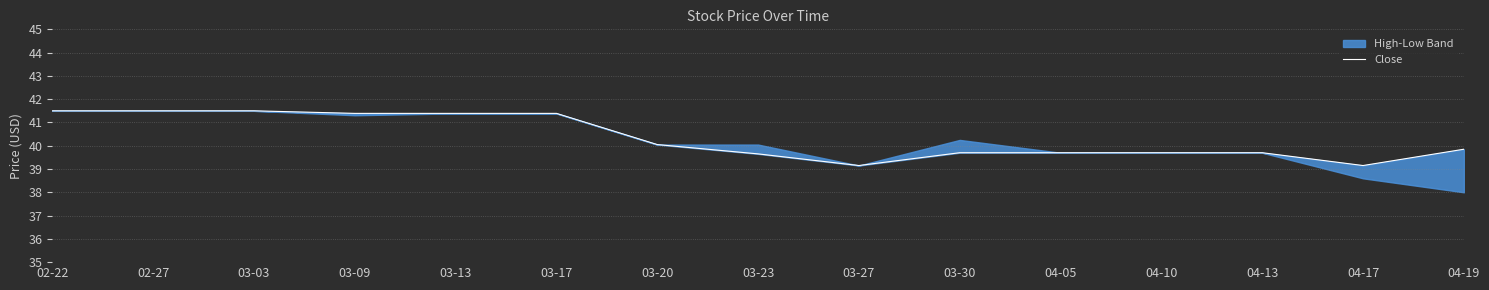

List the labels in order of value, largest first.

02-22, 02-27, 03-03, 03-09, 03-13, 03-17, 03-20, 04-19, 03-30, 04-05, 04-10, 04-13, 03-23, 03-27, 04-17